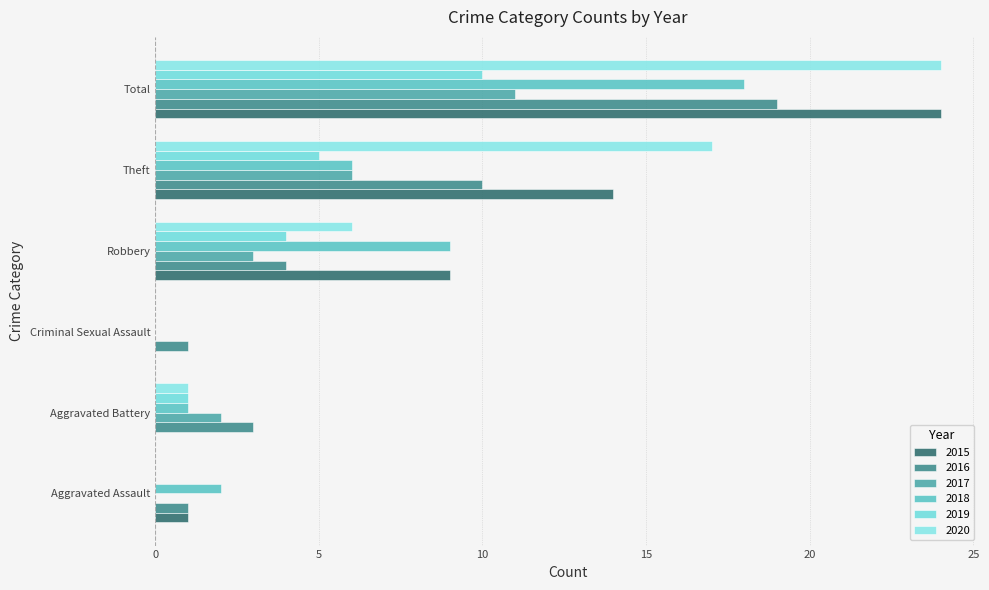

Count the number of categories in the chart.

6